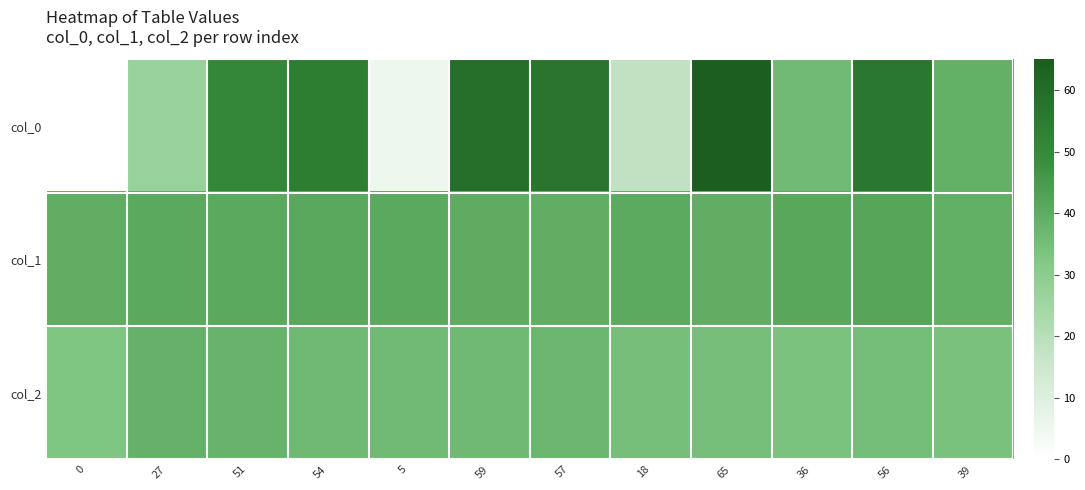

Reading left to right, transcribe all the data shown in this chart.

col_0: 0=0.0	27=27.0	51=51.0	54=54.0	5=5.0	59=59.0	57=57.0	18=18.0	65=65.0	36=36.0	56=56.0	39=39.0
col_1: 0=39.9	27=40.9	51=41.0	54=41.3	5=40.6	59=40.3	57=39.7	18=40.6	65=39.8	36=41.4	56=42.0	39=39.1
col_2: 0=32.9	27=38.4	51=37.9	54=36.3	5=35.8	59=36.5	57=37.0	18=35.0	65=34.8	36=33.8	56=35.2	39=34.2